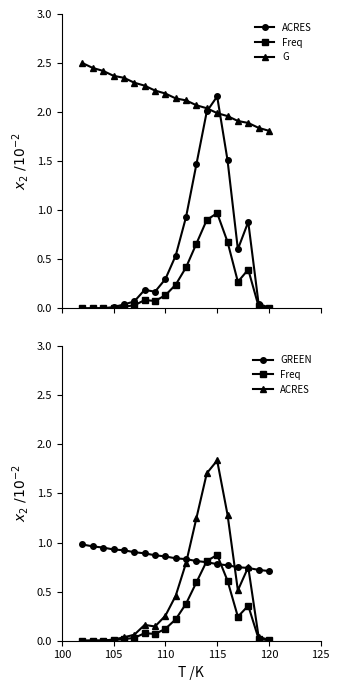

What is the sum of all GREEN values?

16.0